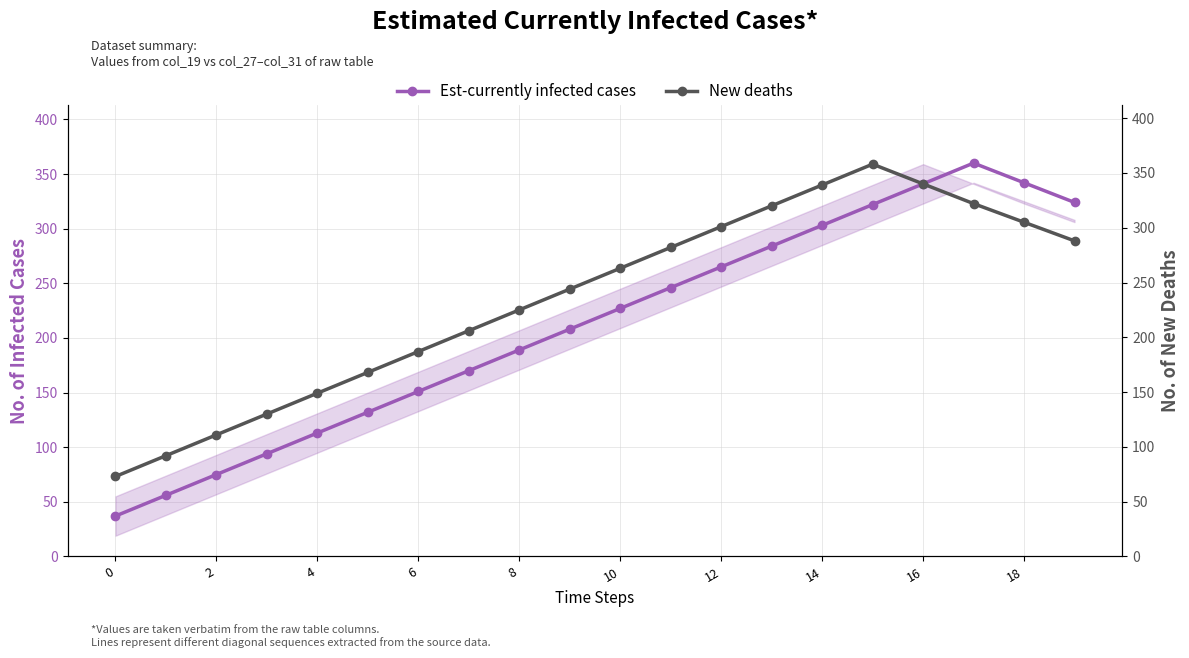

In Est-currently infected cases, how many points are higher than both neighbors (excluding endpoints)?

1